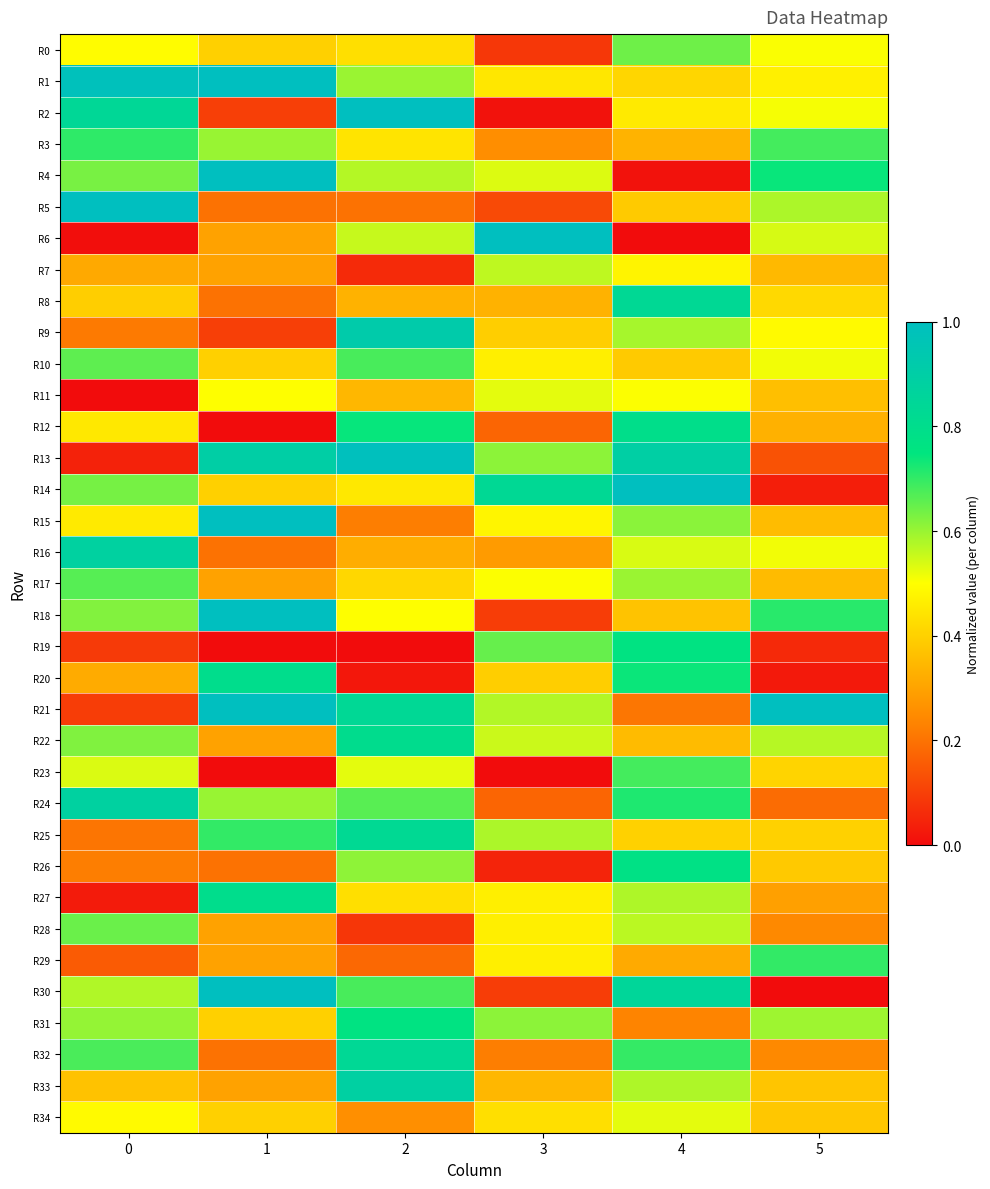

What is the total value across all series at 0?

16.5